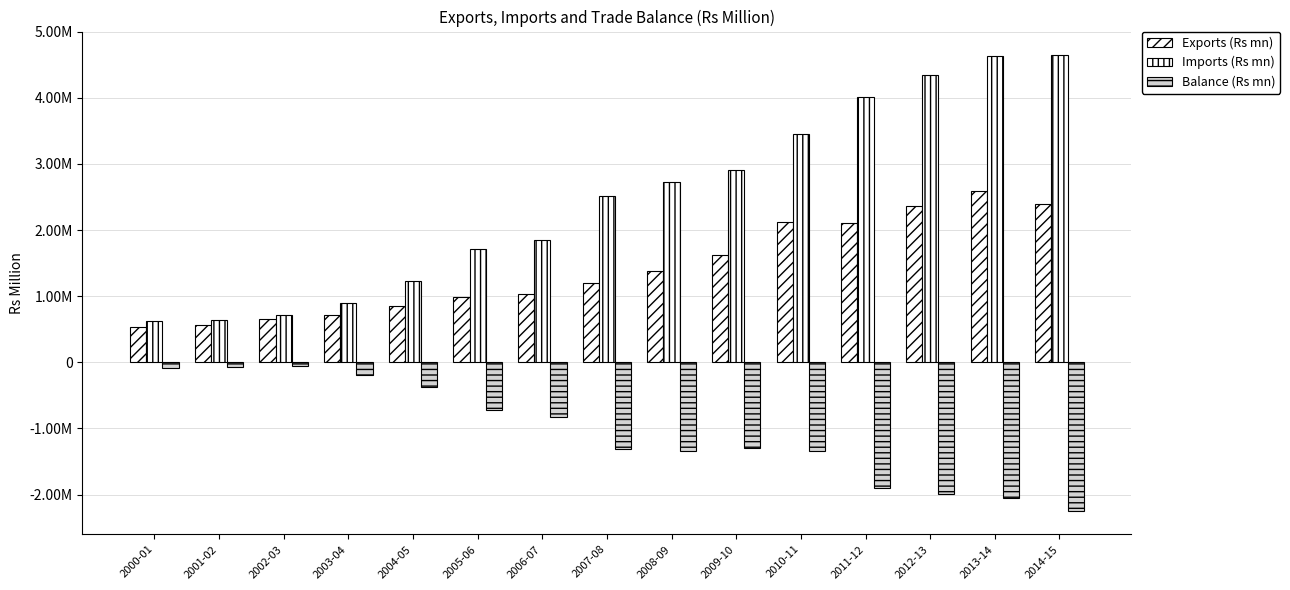

At 2000-01, list the series in order from largest to smallest.

Imports (Rs mn), Exports (Rs mn), Balance (Rs mn)